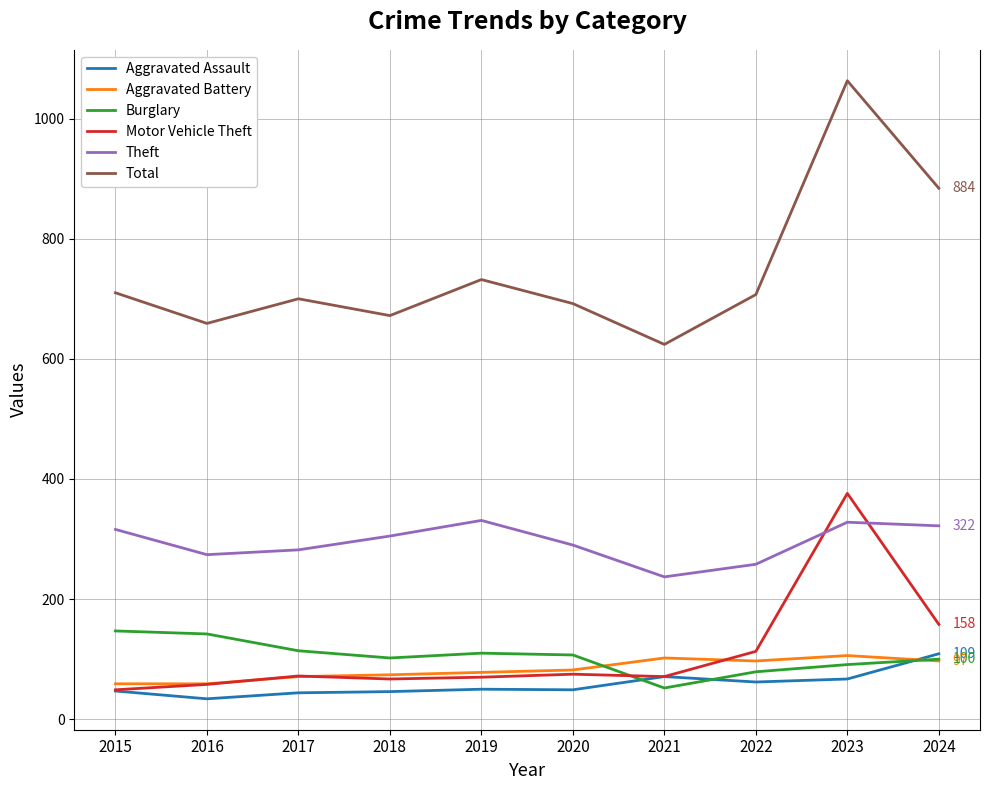

At which label is Motor Vehicle Theft closest to 212?

2024